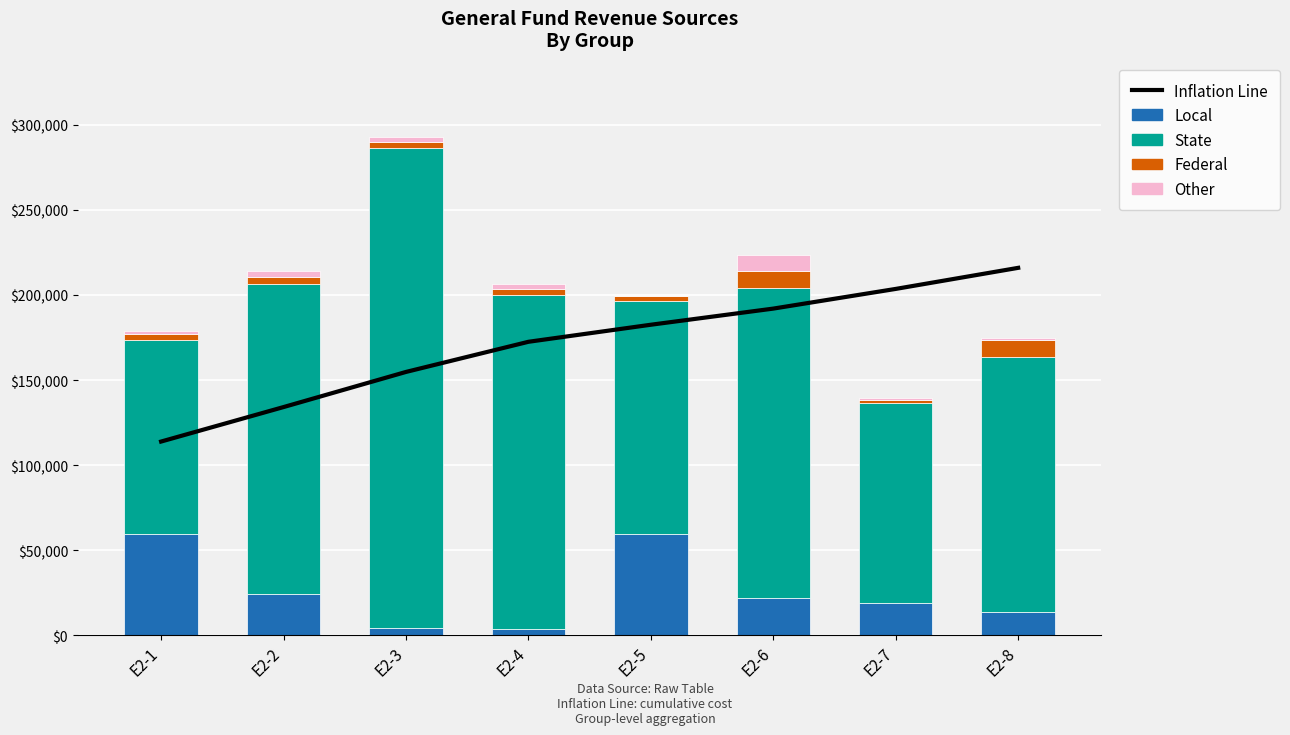

Is the value of Other at E2-6 greater than the value of Federal at E2-7?

Yes